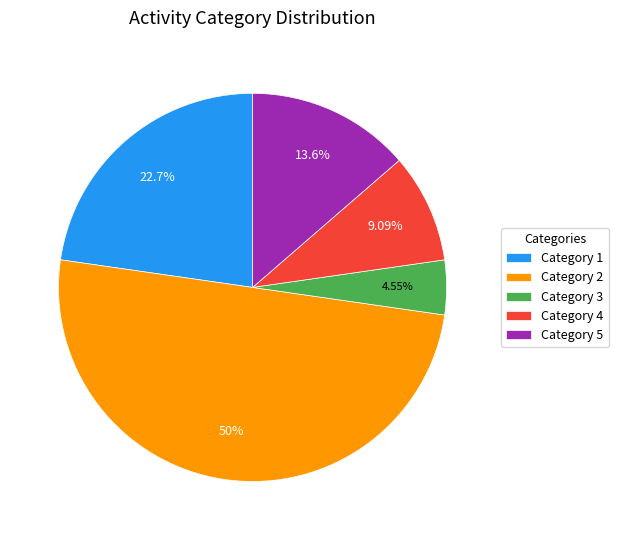

Does Category 4 account for over 50% of the chart?

No